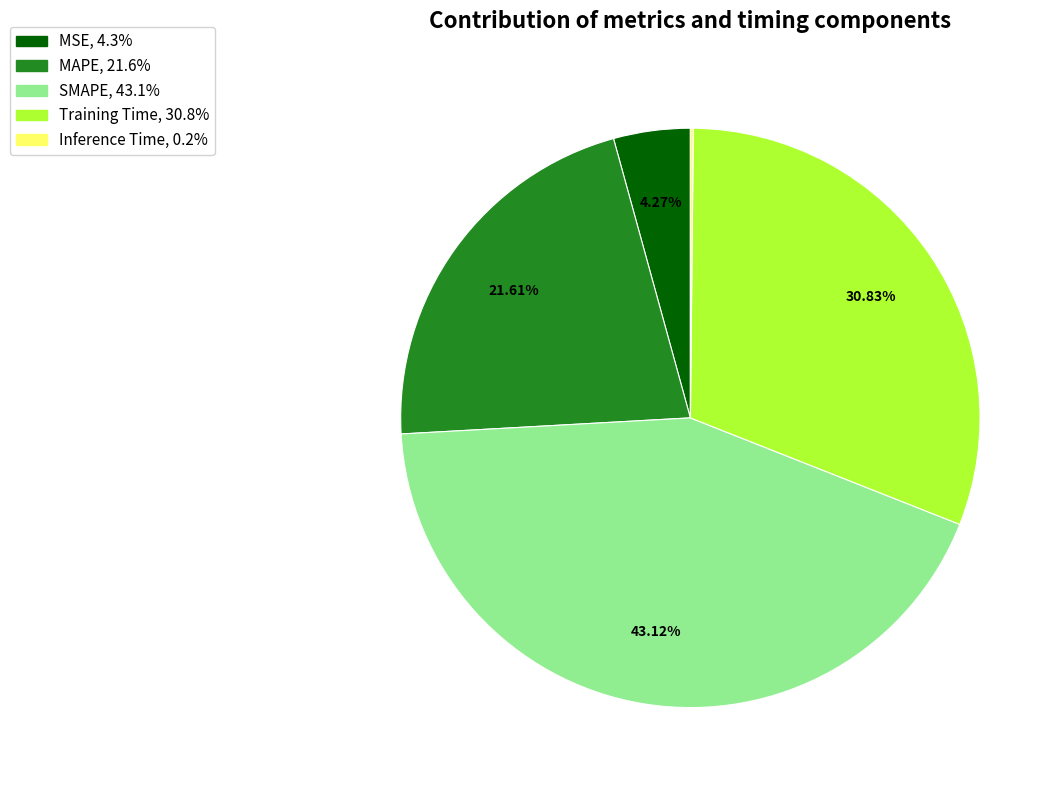

Do SMAPE and MSE together represent more than half of the pie?

No